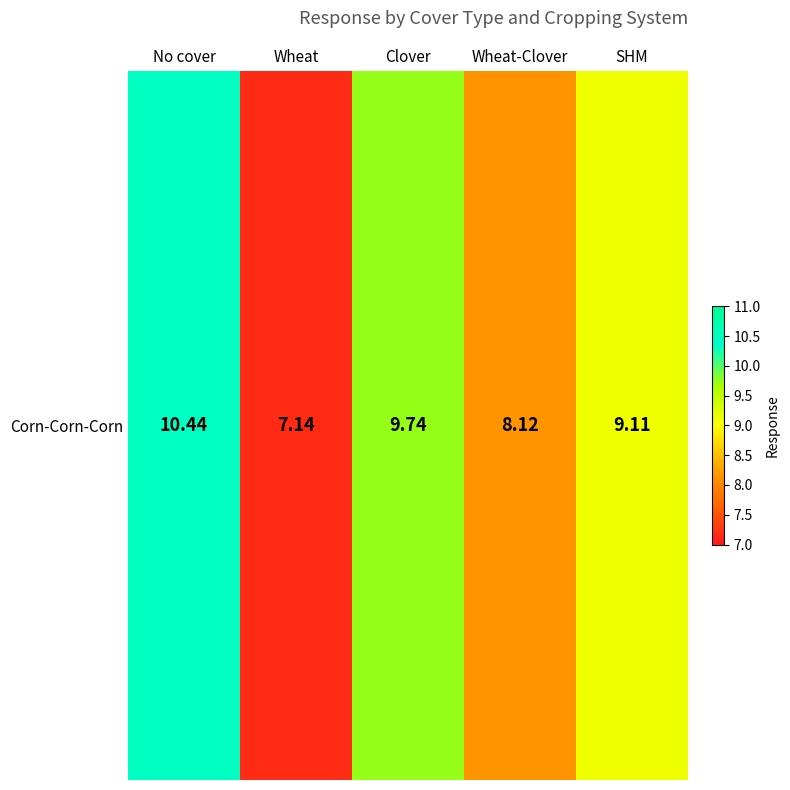

At which label does the data first exceed 9?

No cover